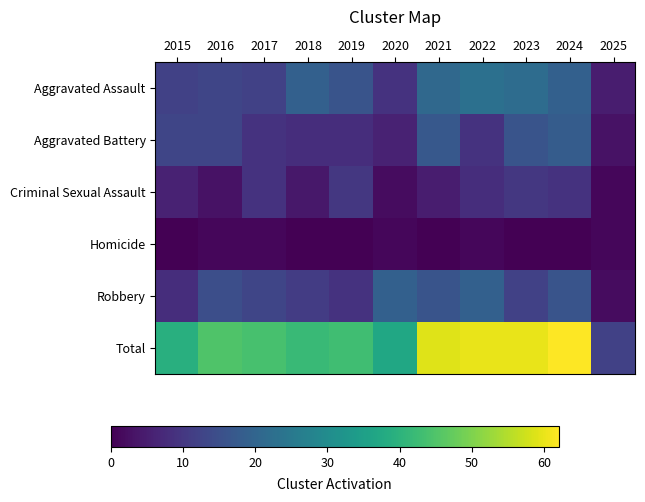

At how many categories does at least one series exceed 4?

11